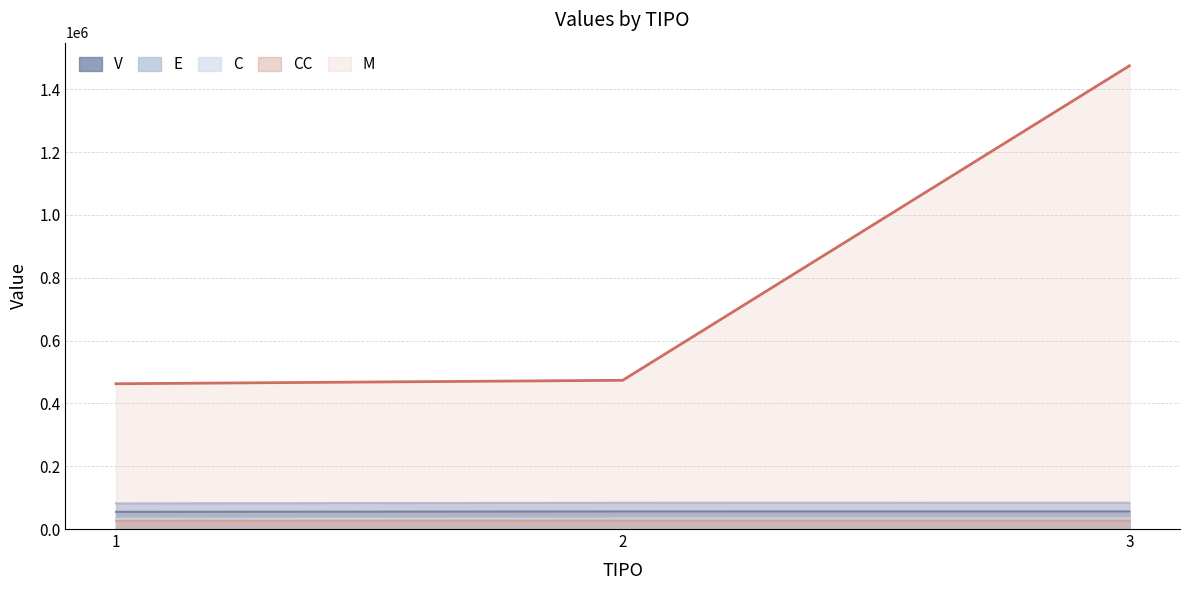

At which category is the sum across all series the highest?

3